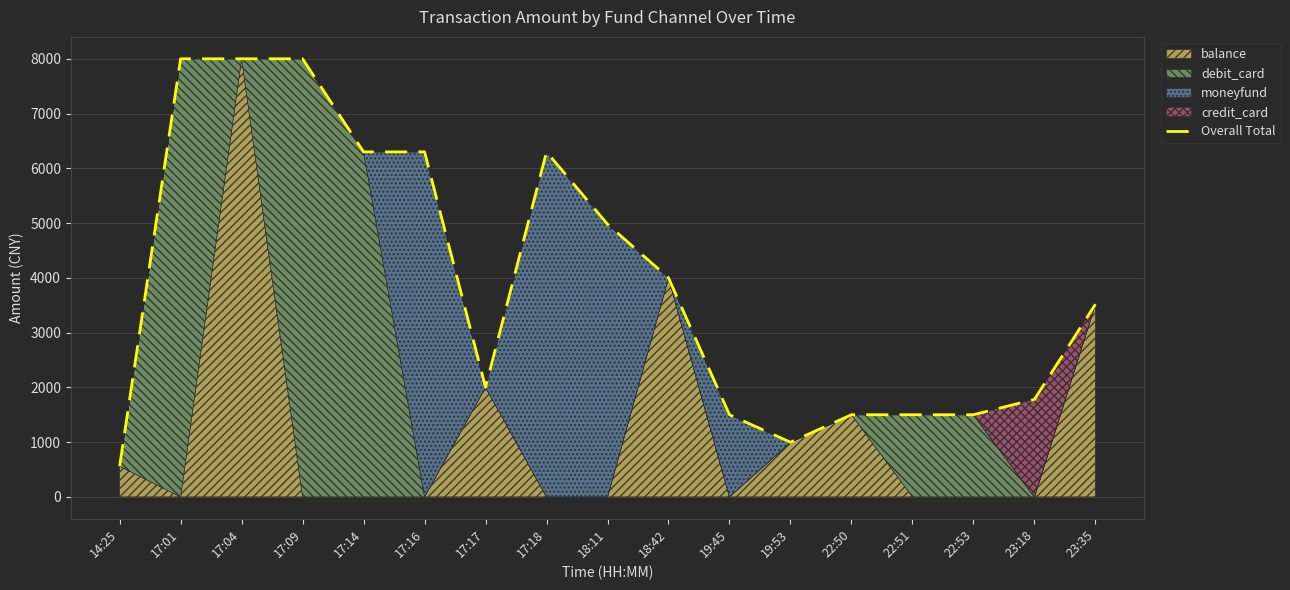

What is the difference between the maximum and minimum values?

7440